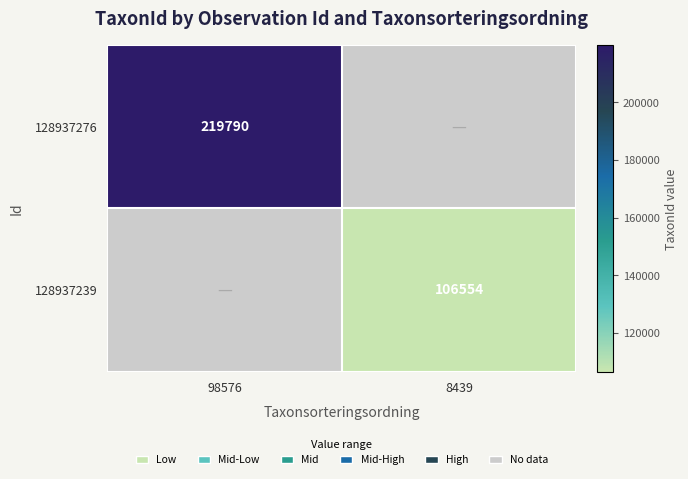

Is it true that 128937276 equals 83460.5 at 98576?

False